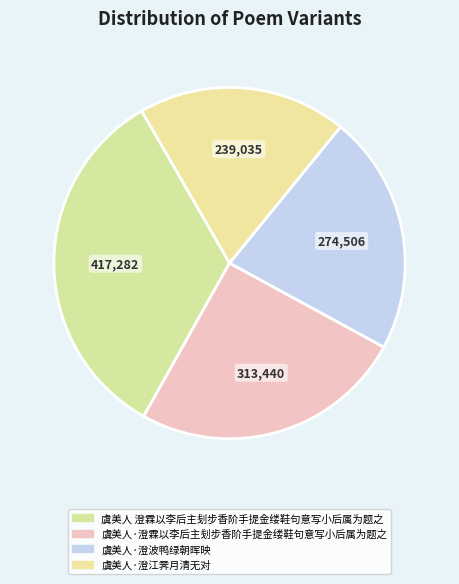

How many slices are in this pie chart?

4